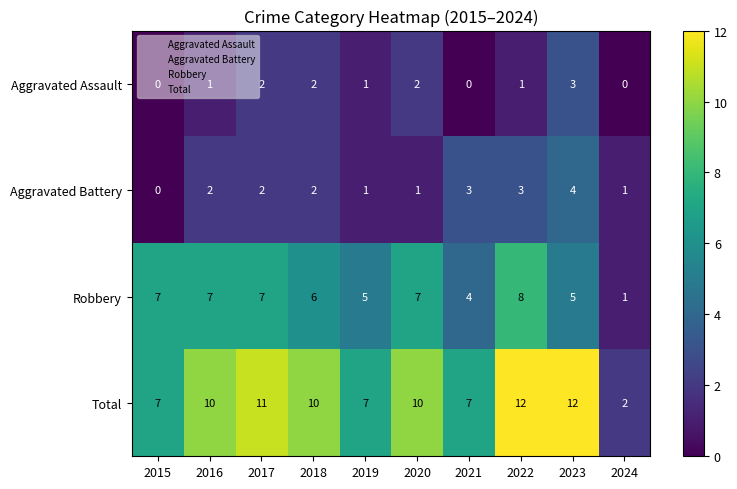

Rank the series at 2020 from lowest to highest value.

Aggravated Battery, Aggravated Assault, Robbery, Total